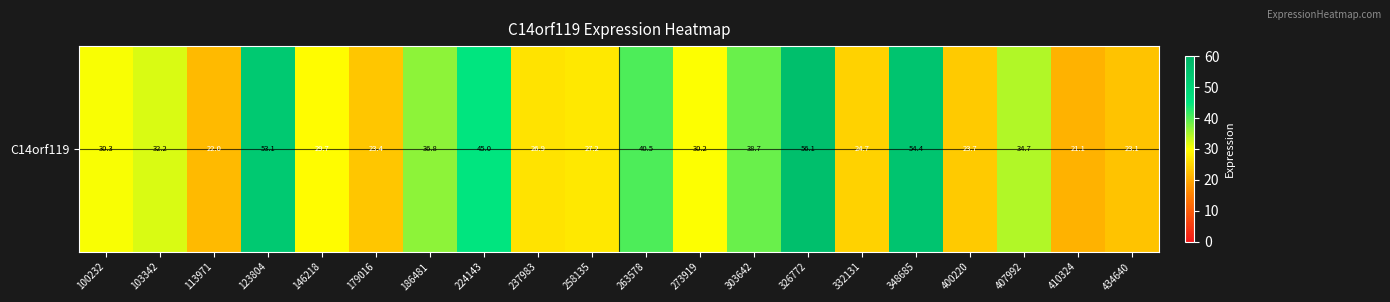

Is it true that the value at 332131 is 24.7?

True